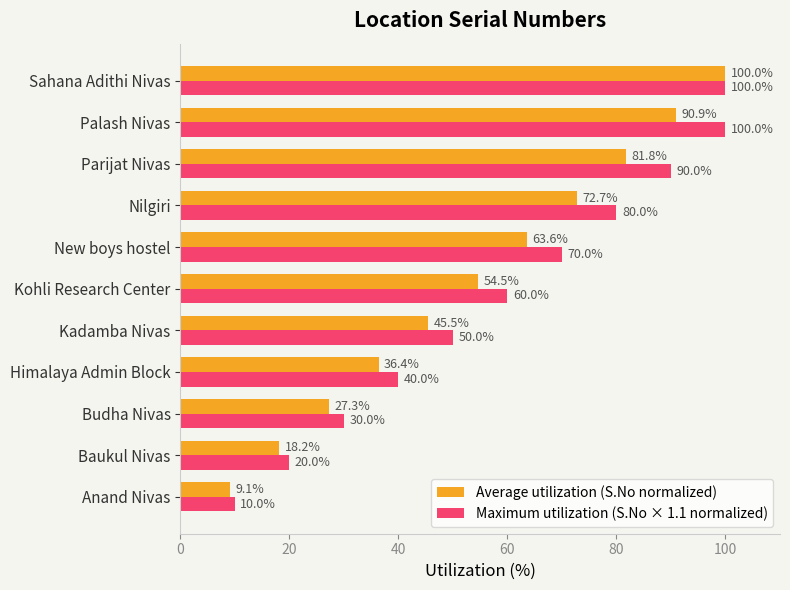

Which series has the largest range (max minus min)?

Average utilization (S.No normalized)